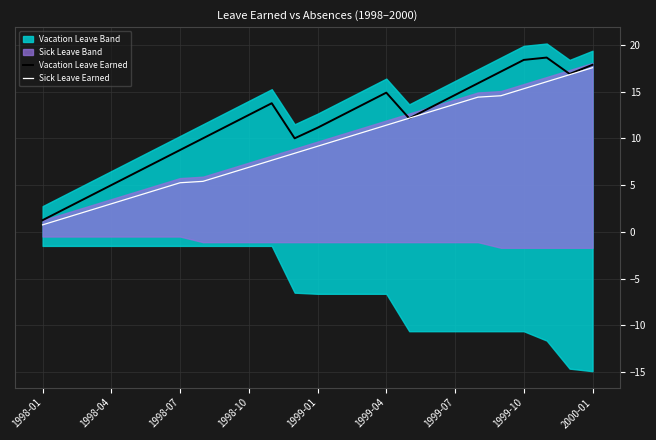

What is the minimum value for Sick Leave Earned?

0.8